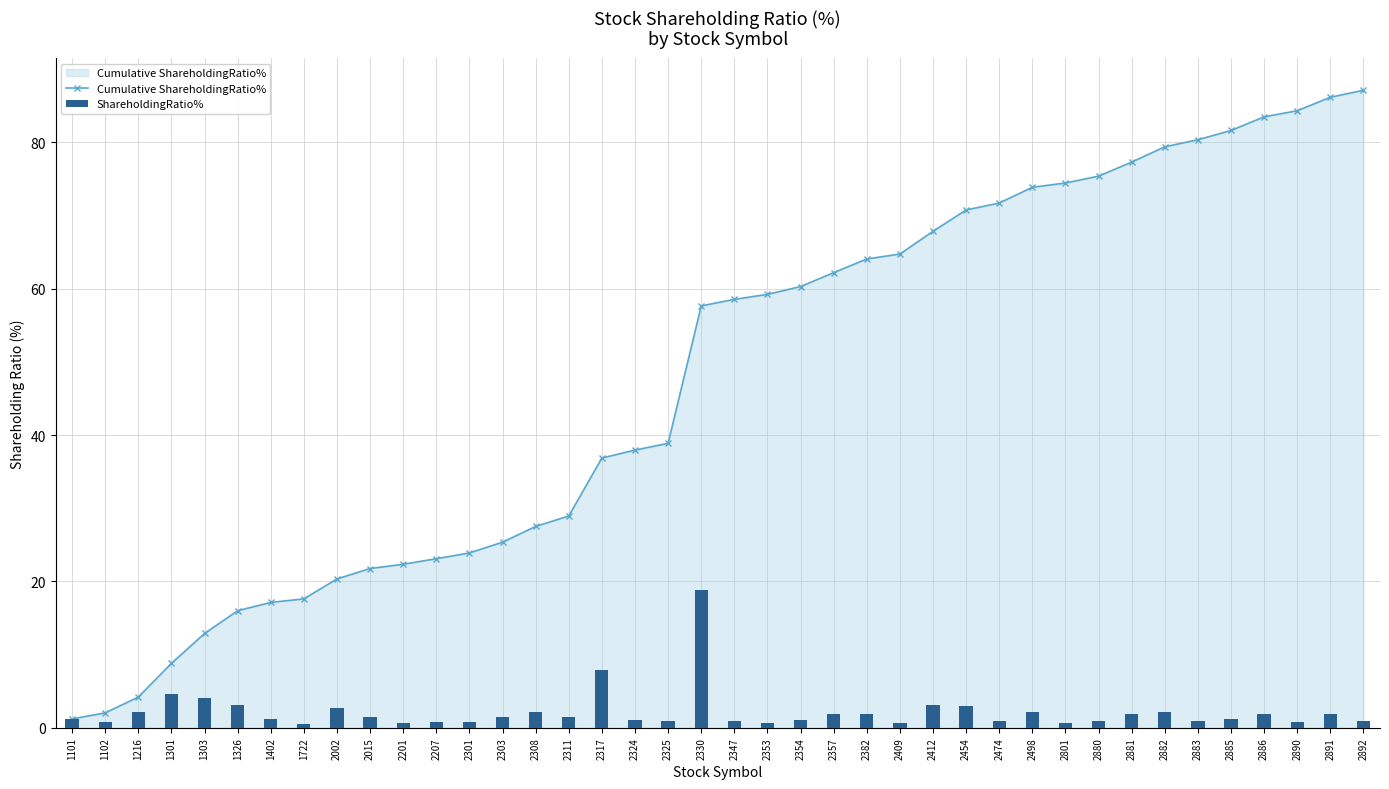

What is the difference between the highest and lowest values at 2382?

62.2